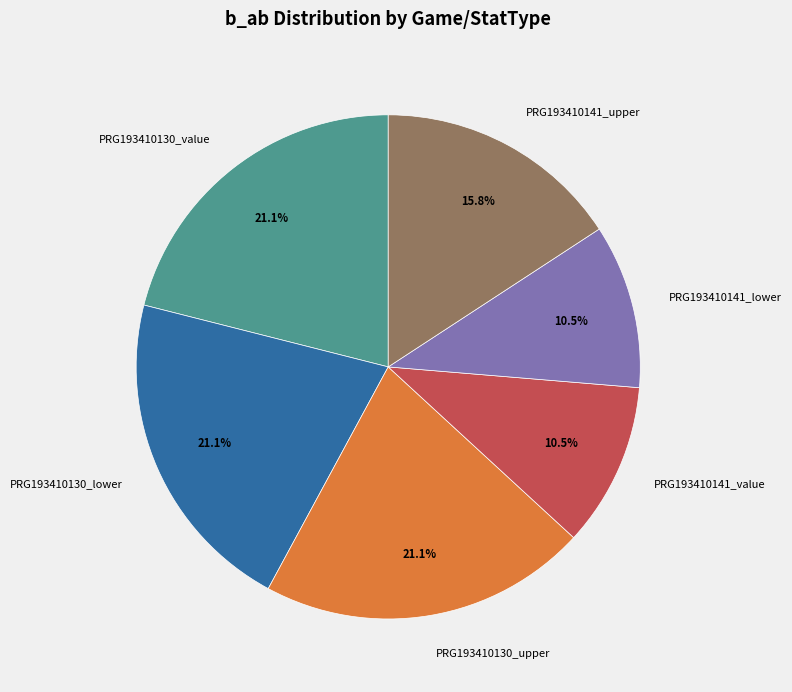

What portion of the pie excludes PRG193410141_value?

89.5%